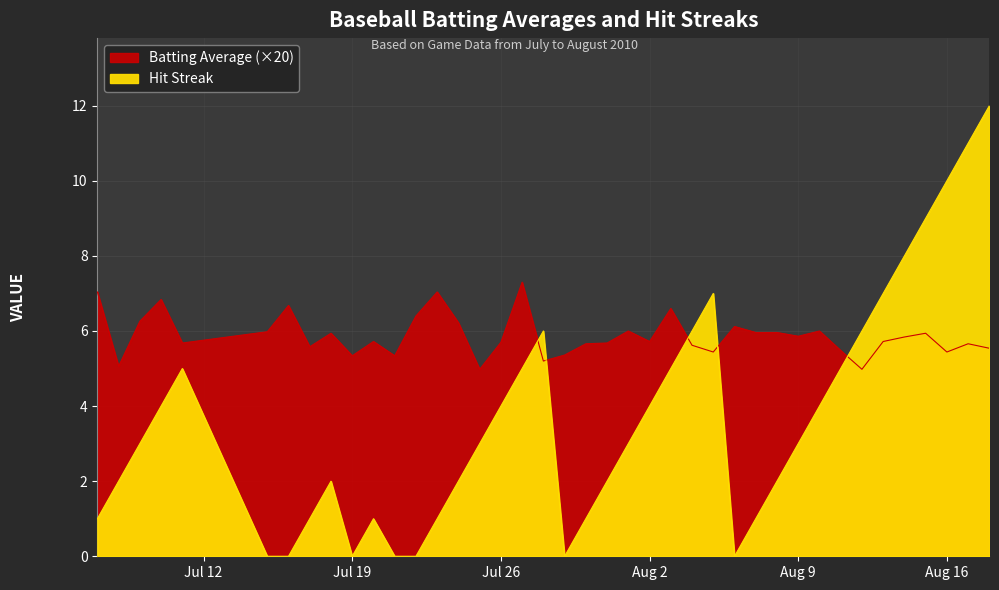

Rank the series by their maximum value, from lowest to highest.

Batting Average1, Streak